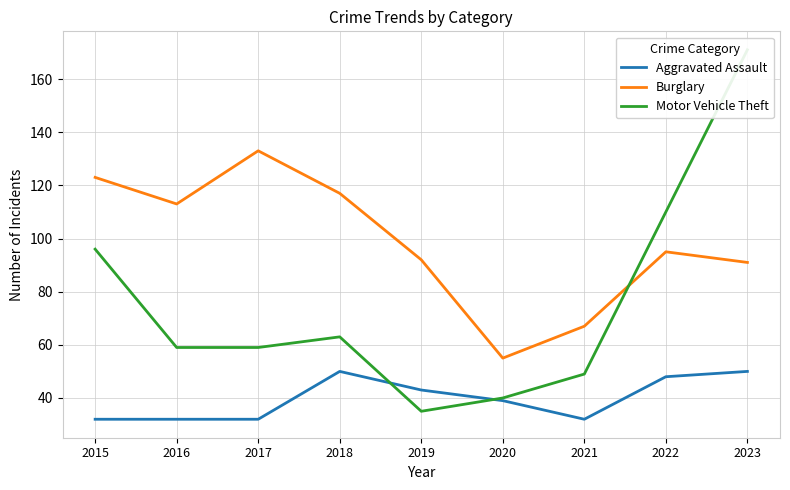

After their last crossing, which series has the higher values: Burglary or Motor Vehicle Theft?

Motor Vehicle Theft